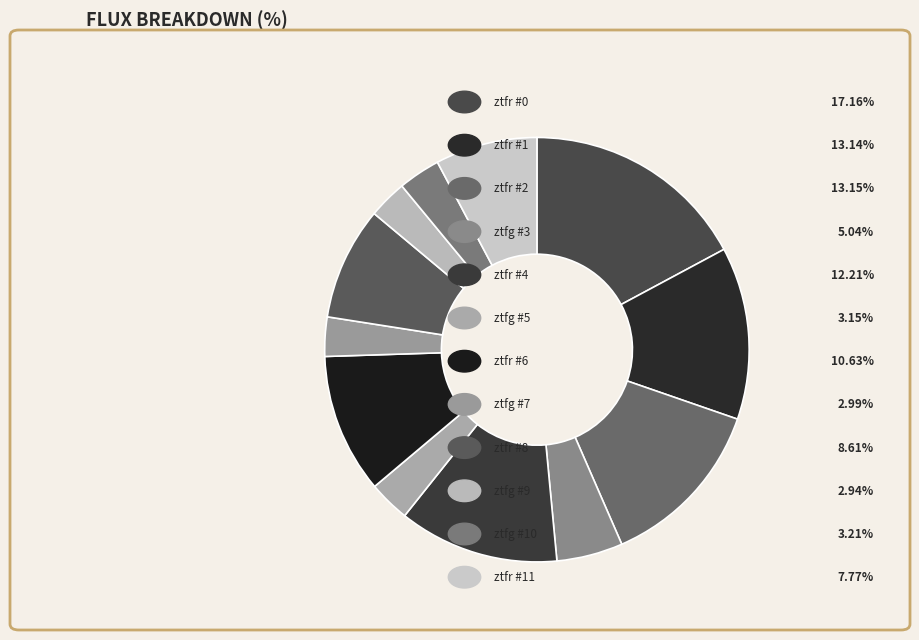

Count the number of slices in the pie.

12